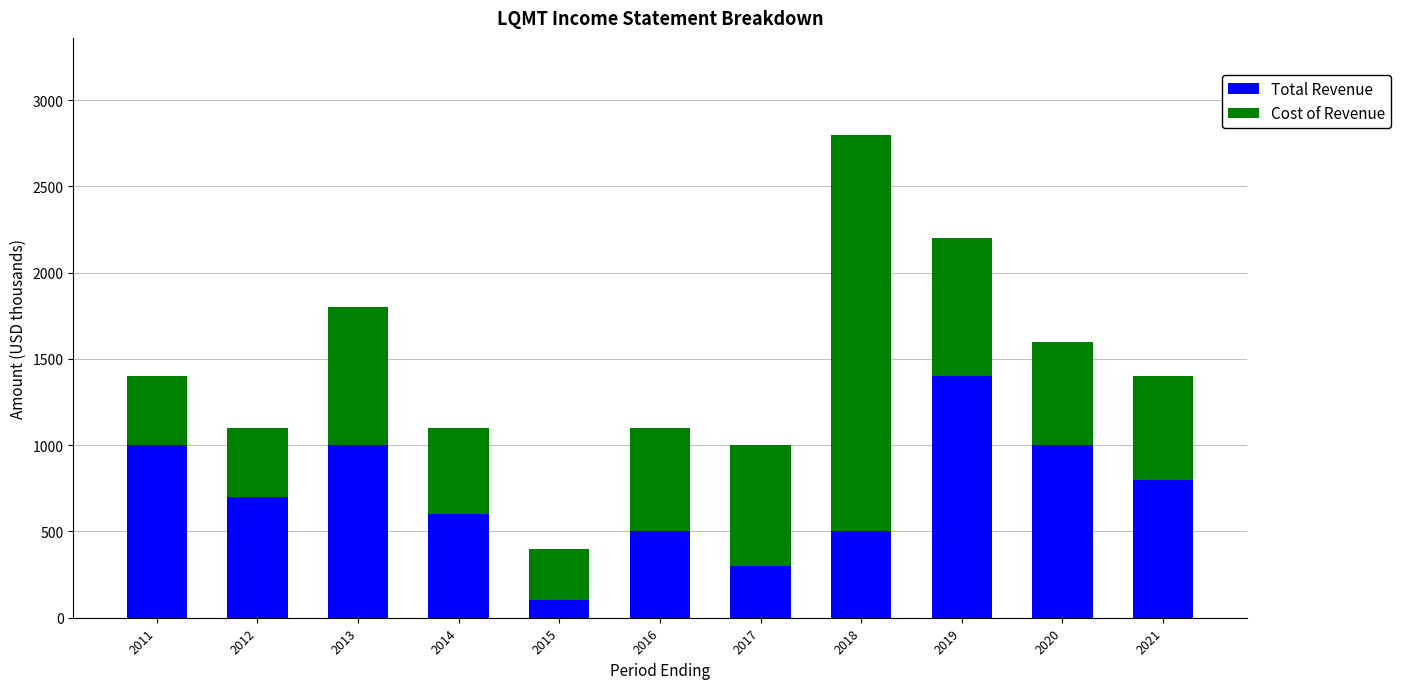

Reading left to right, list the values for the Total Revenue series.

2011=1000	2012=700	2013=1000	2014=600	2015=100	2016=500	2017=300	2018=500	2019=1400	2020=1000	2021=800